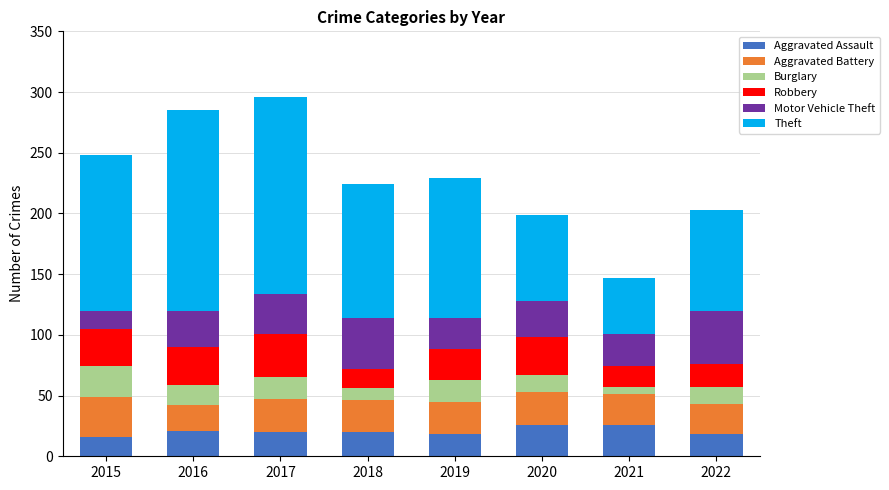

True or false: Aggravated Assault has a value of 21 at 2016.

True